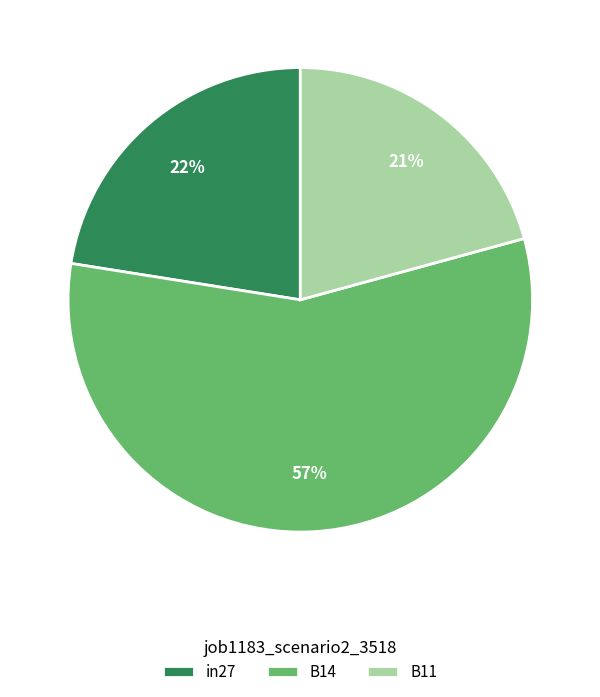

Does any single category account for the majority?

Yes